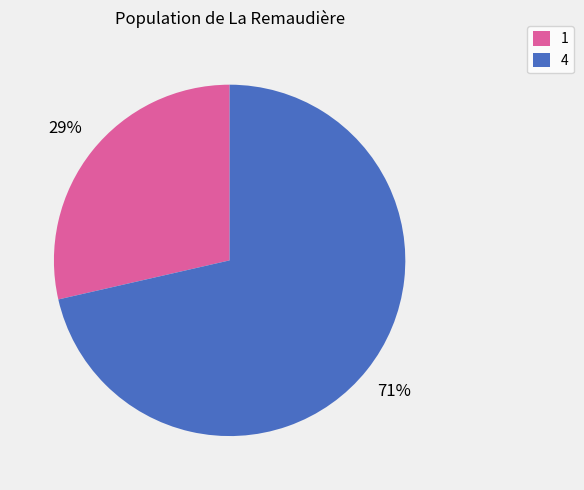

Approximately how many times larger is the value at 1 compared to 4?

0.4